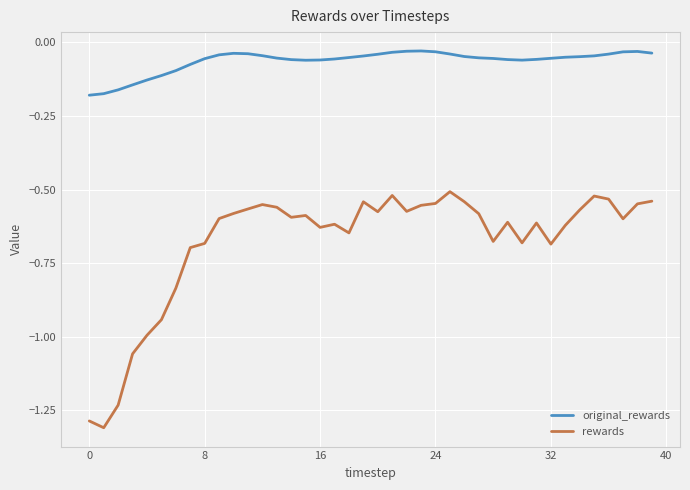

What is the difference between the maximum and minimum values in the original_rewards series?

0.2